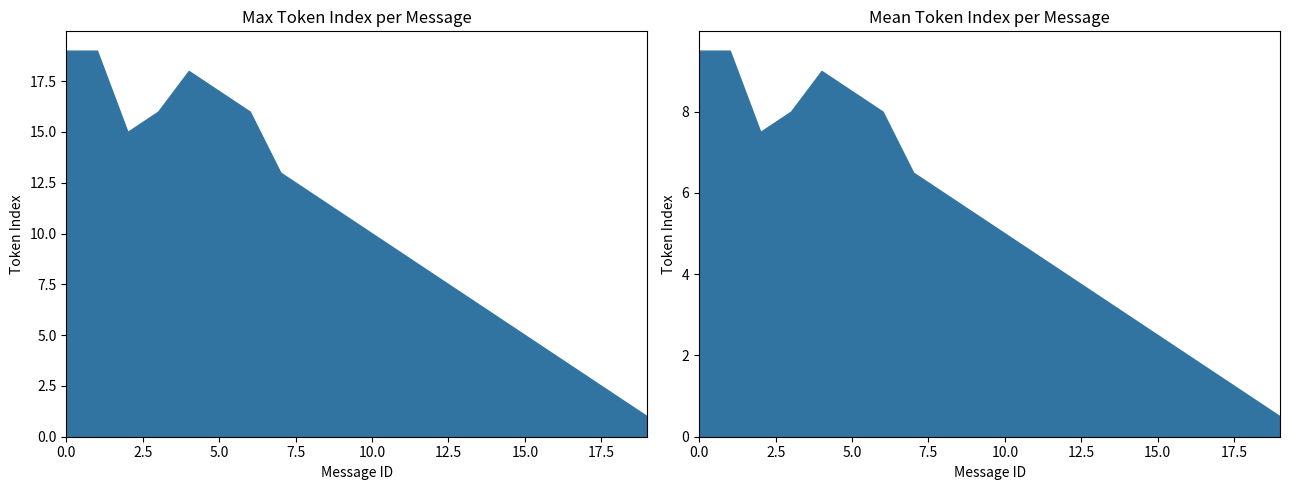

The value of mean_token_index at 18 is 2. True or false?

False